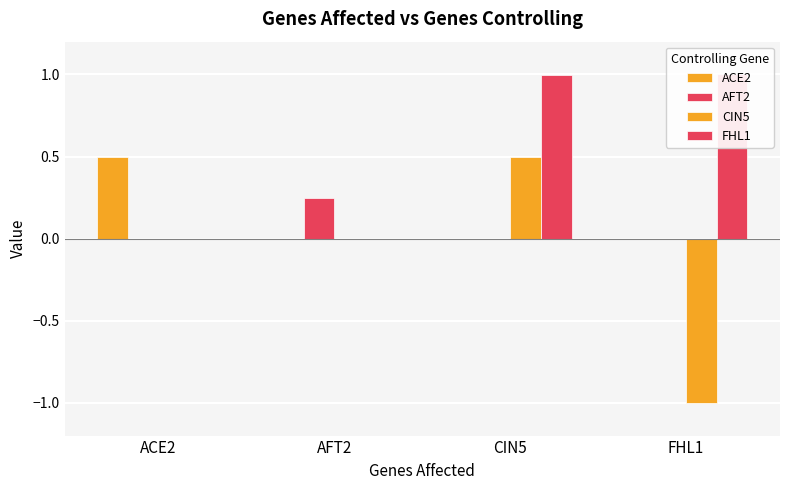

Reading right to left, list all the values displayed in this chart.

ACE2: 0.0	0.0	0.0	0.5
AFT2: 0.0	0.0	0.2	0.0
CIN5: -1.0	0.5	0.0	0.0
FHL1: 1.0	1.0	0.0	0.0